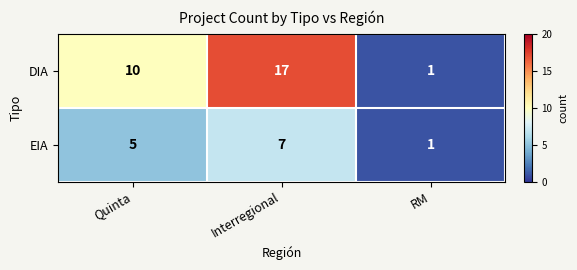

At which category does the chart reach its minimum across all series?

RM